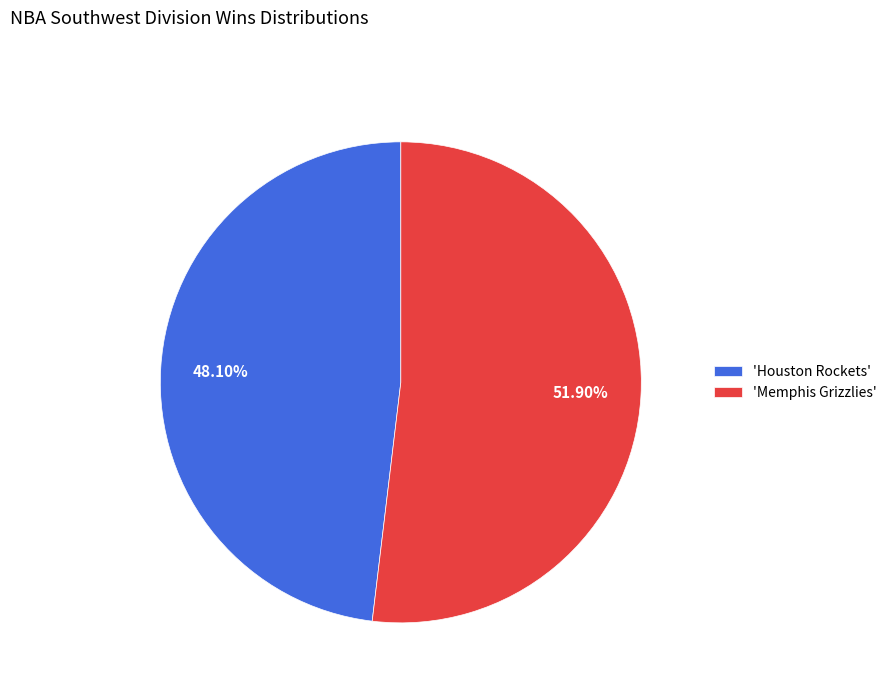

Do 'Houston Rockets' and 'Memphis Grizzlies' together represent more than half of the pie?

Yes